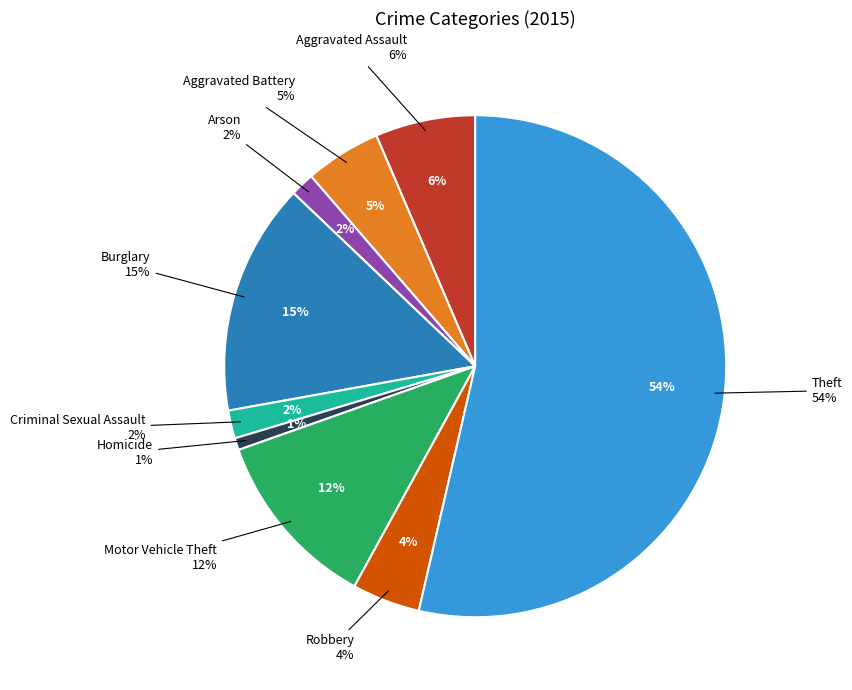

How many slices are in this pie chart?

9